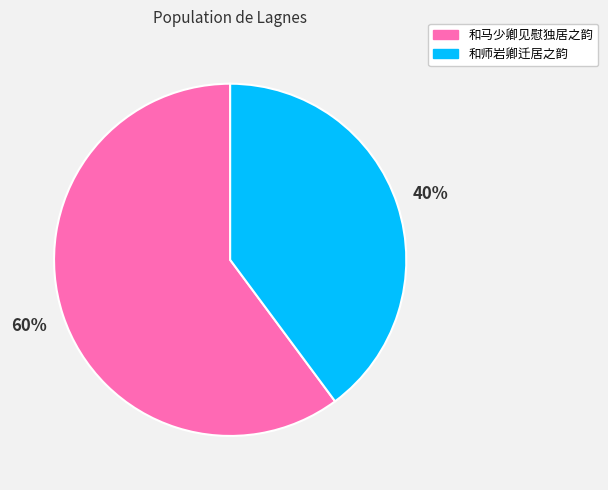

What is the ratio of the value at 和师岩卿迁居之韵 to the value at 和马少卿见慰独居之韵?

0.7